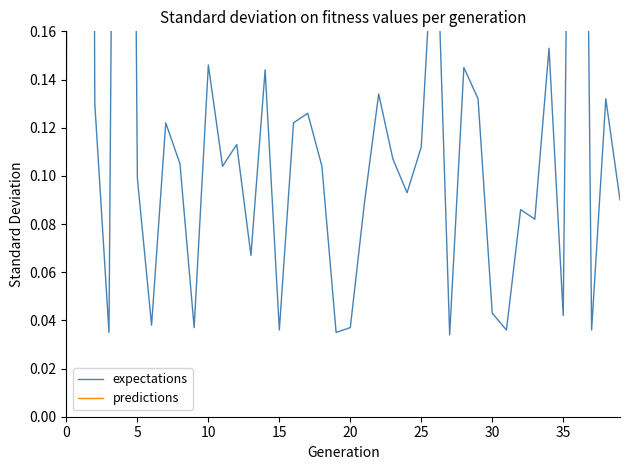

Rank the series at 10 from lowest to highest value.

expectations, predictions